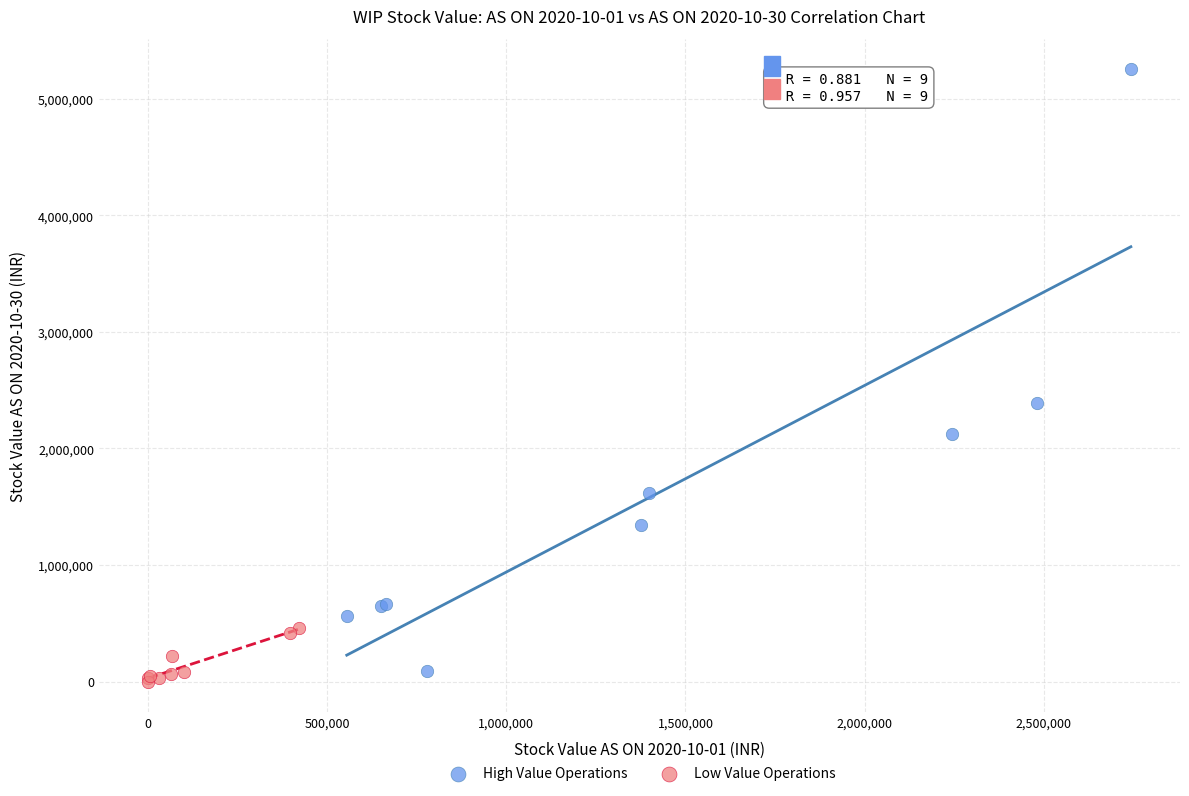

Which series contains the highest Y value?

High Value Operations